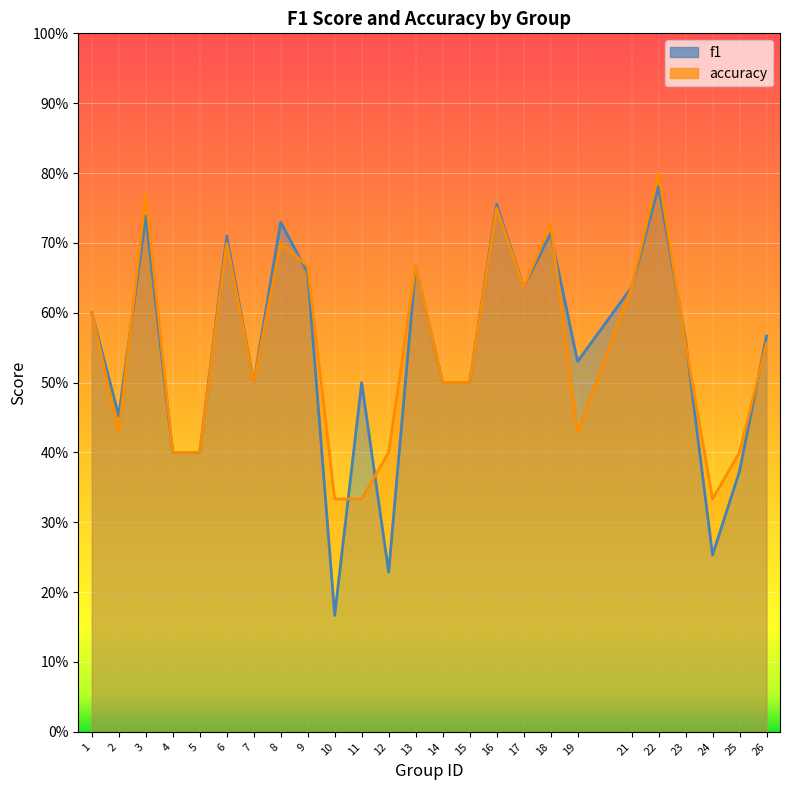

At which category does the chart reach its minimum across all series?

10